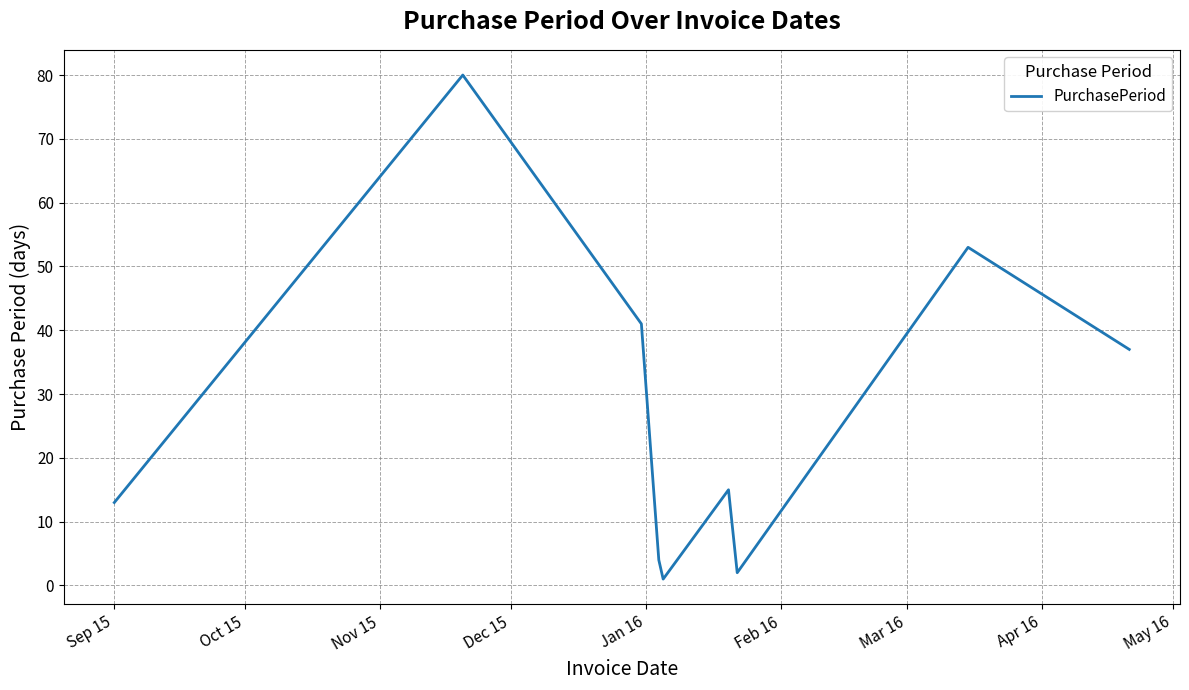

What is the greatest value displayed?

80